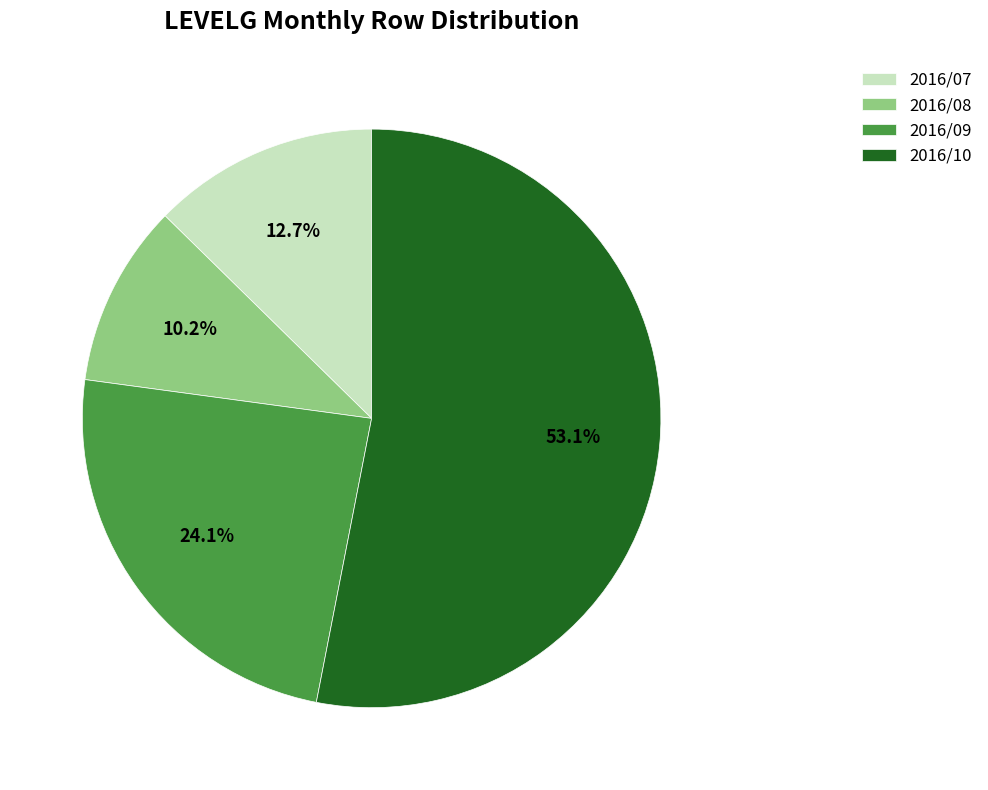

What is the ratio of the value at 2016/08 to the value at 2016/10?

0.2